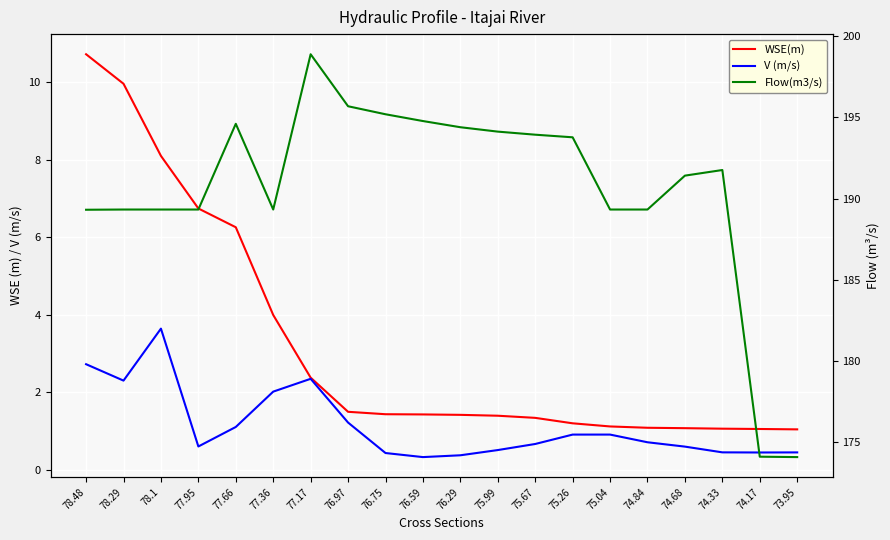

What is the spread (max minus min) of values at 74.33?

191.3